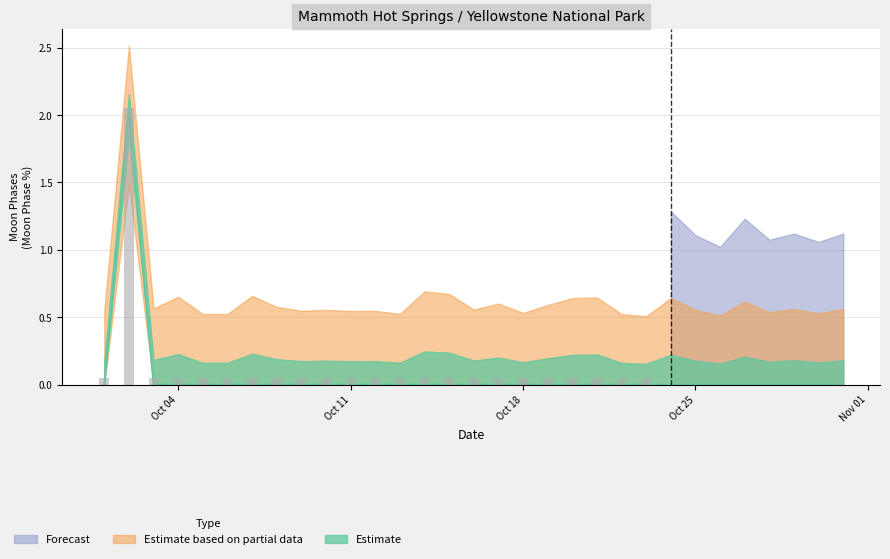

The value at 2022-10-21 is 1. True or false?

False